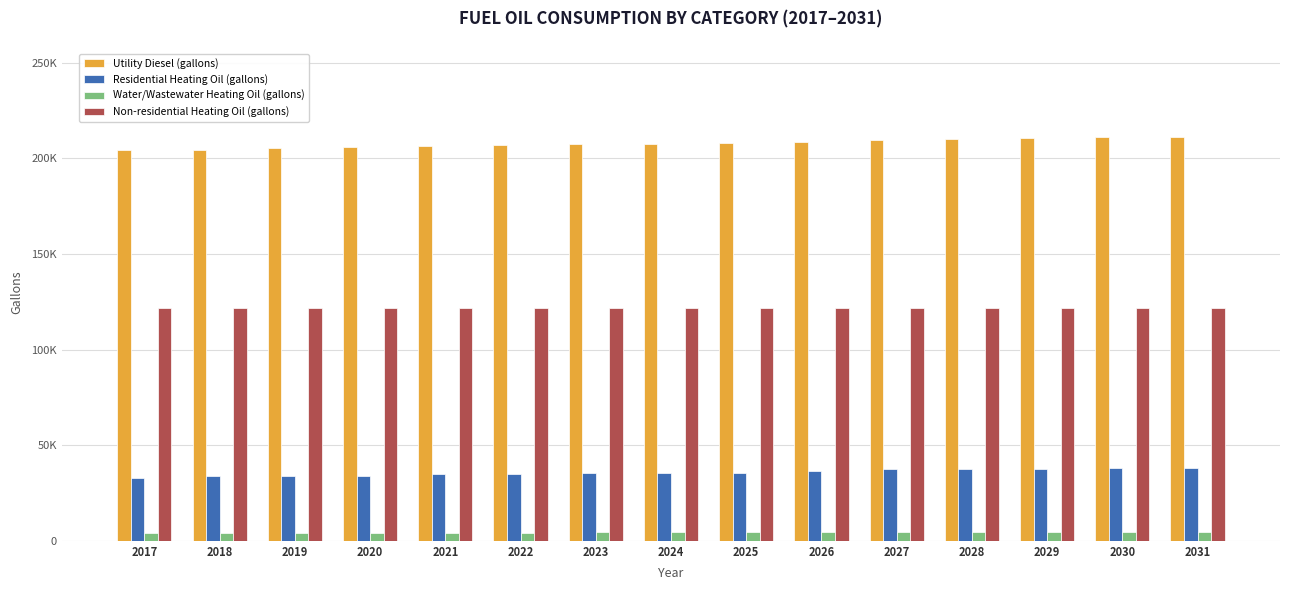

What is the minimum value for Non-residential Heating Oil (gallons)?

121659.4